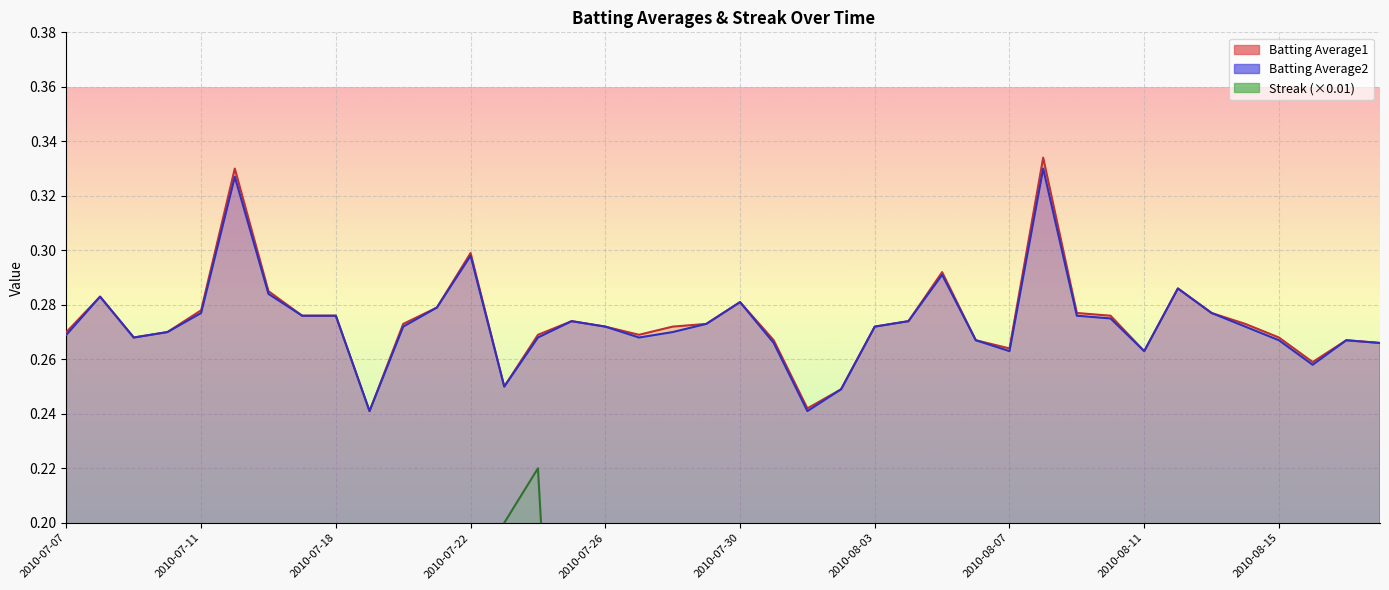

Rank the series at 2010-08-17 from highest to lowest value.

Batting Average1, Batting Average2, Streak